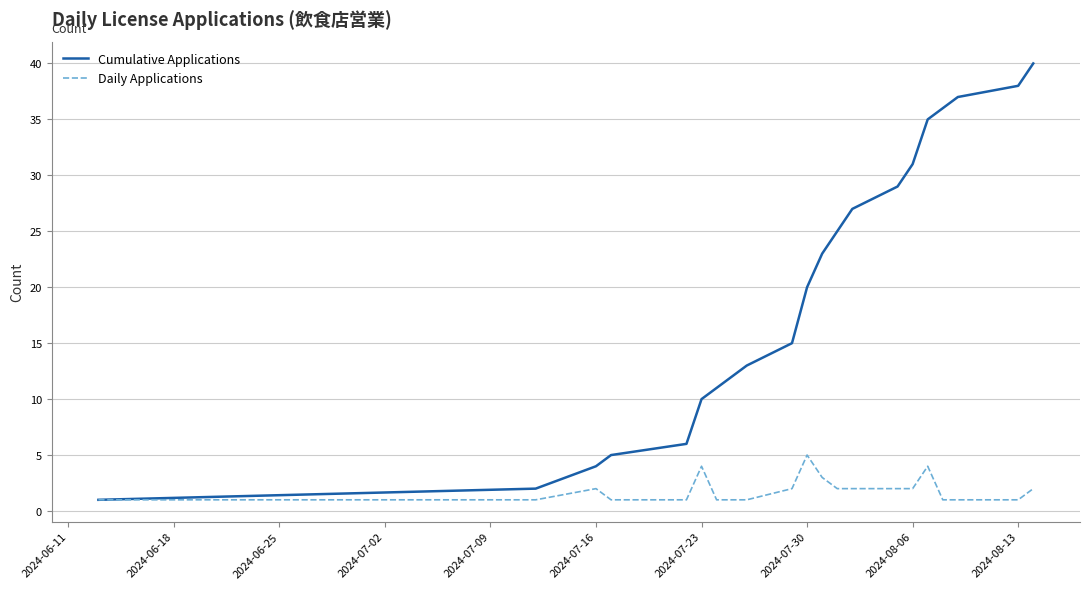

What are all the series names shown in the legend?

Cumulative Applications, Daily Applications